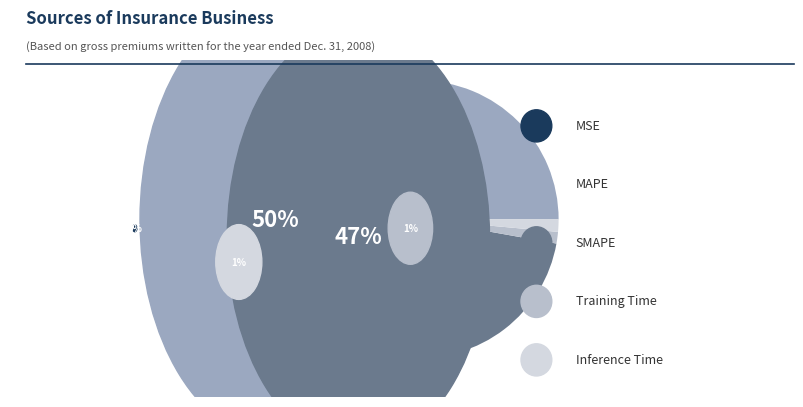

The Training Time slice represents 12% of the pie. True or false?

False